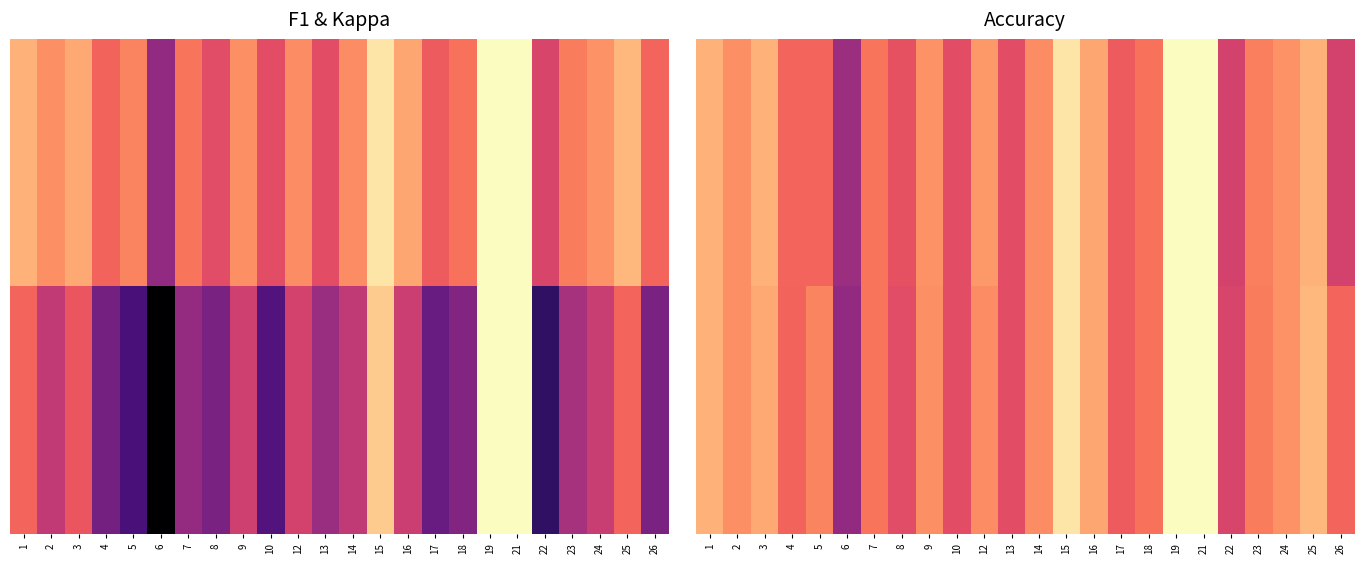

At which category is the sum across all series the highest?

19